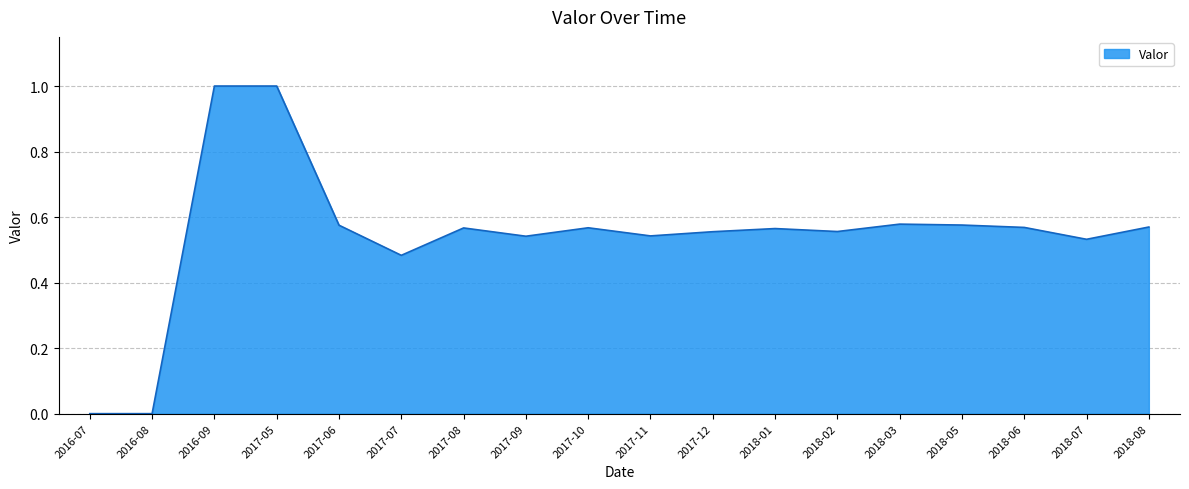

What position from the right is 2018-07?

2